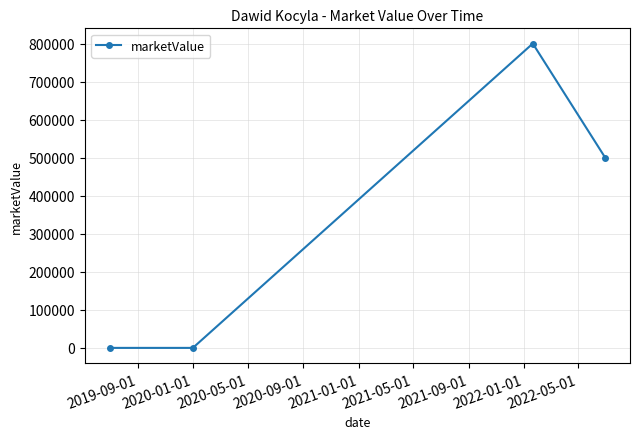

What is the difference between the maximum and minimum values?

800000